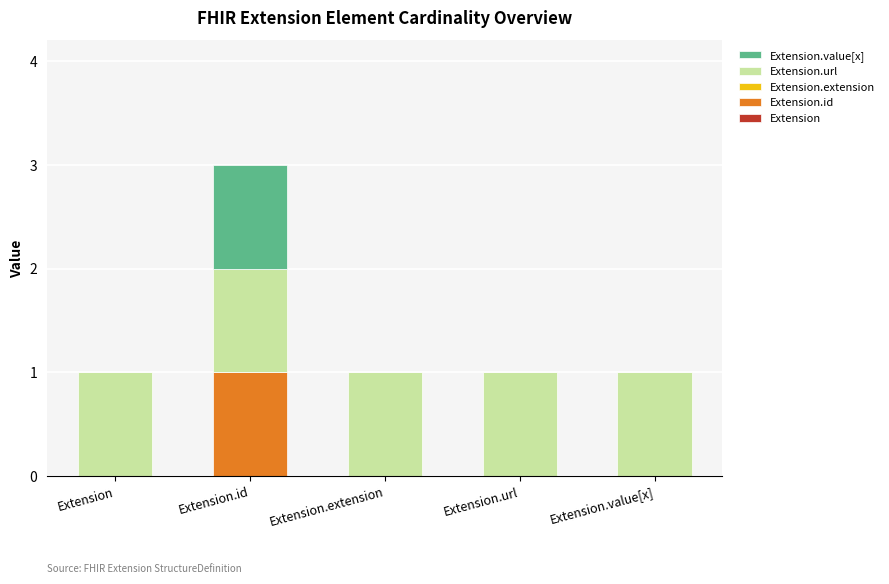

True or false: Extension.id has a value of 0 at Extension.extension.

True